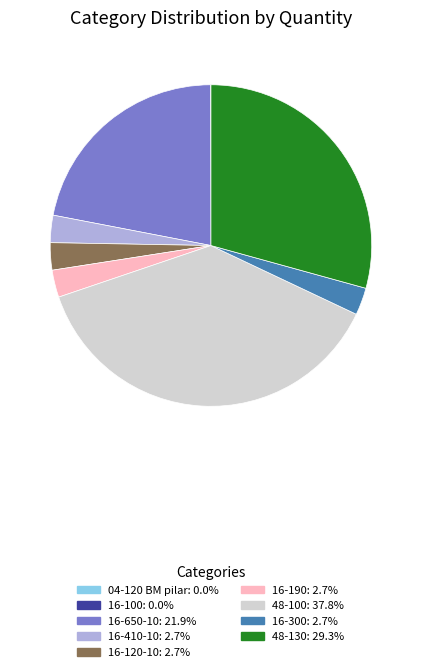

Is there a majority slice in this chart?

No